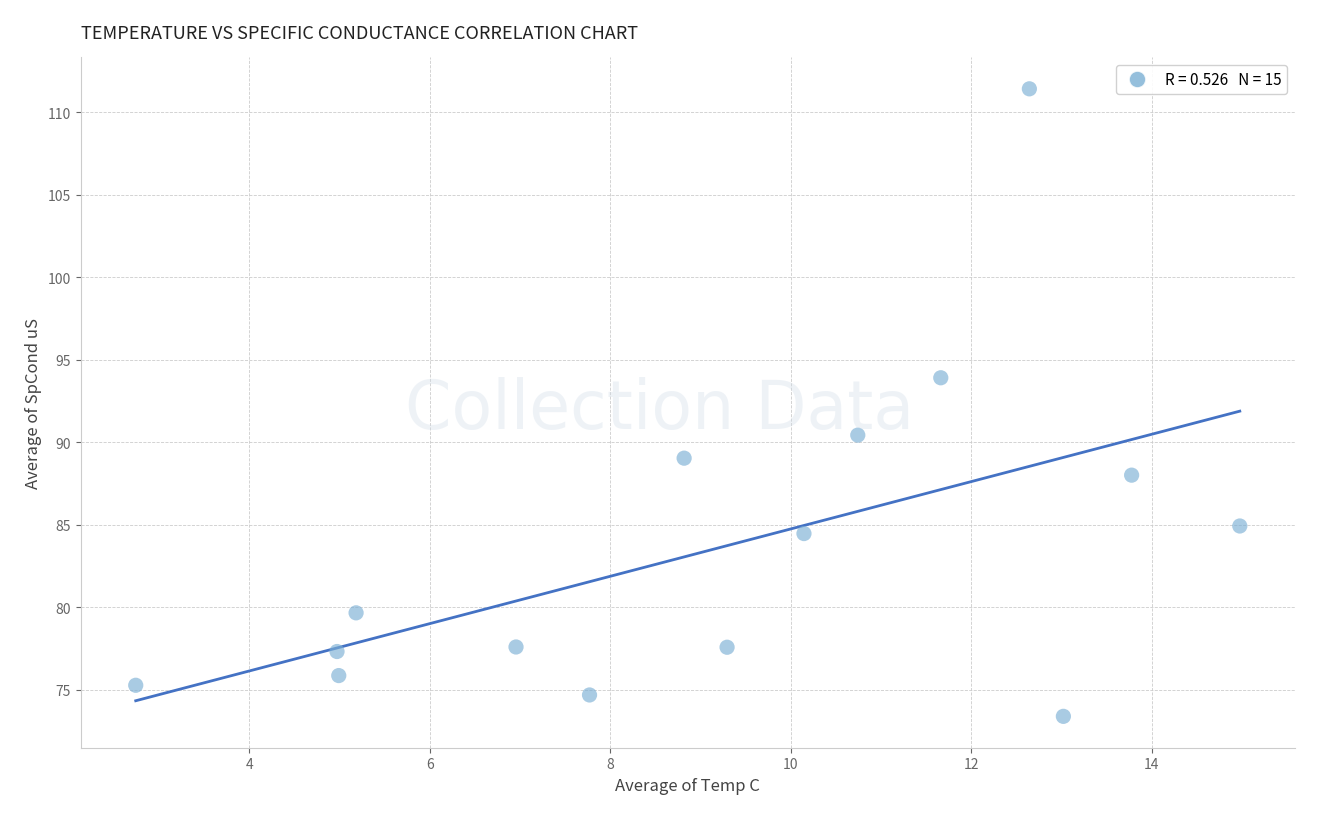

What is the range of X values (max minus min)?

12.2